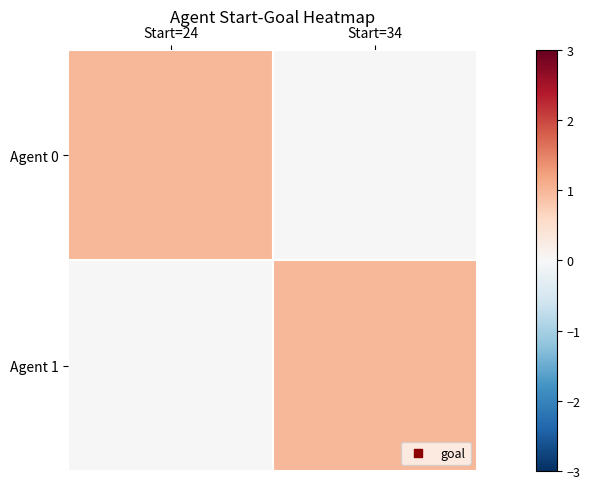

Which series has the largest total across all categories?

Agent 0